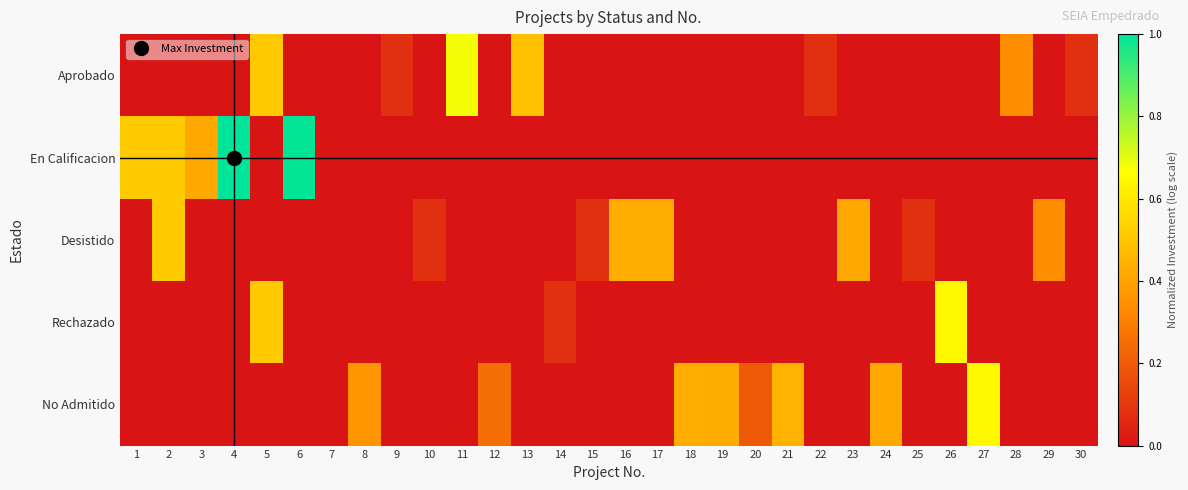

At which category is the sum across all series the highest?

5